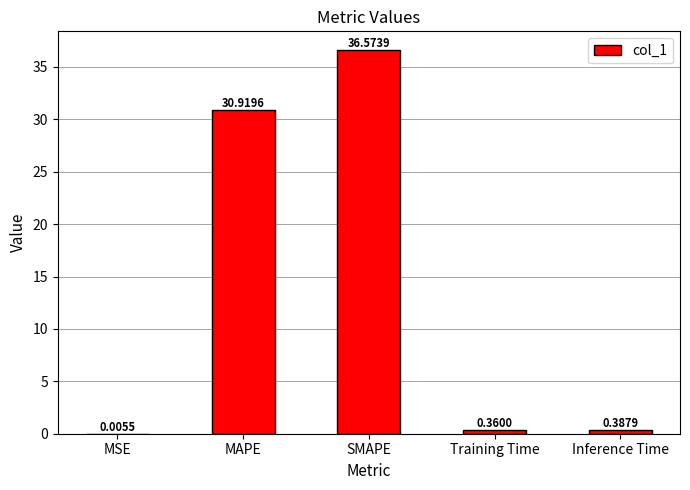

What is the change in value from MAPE to Training Time?

-30.6